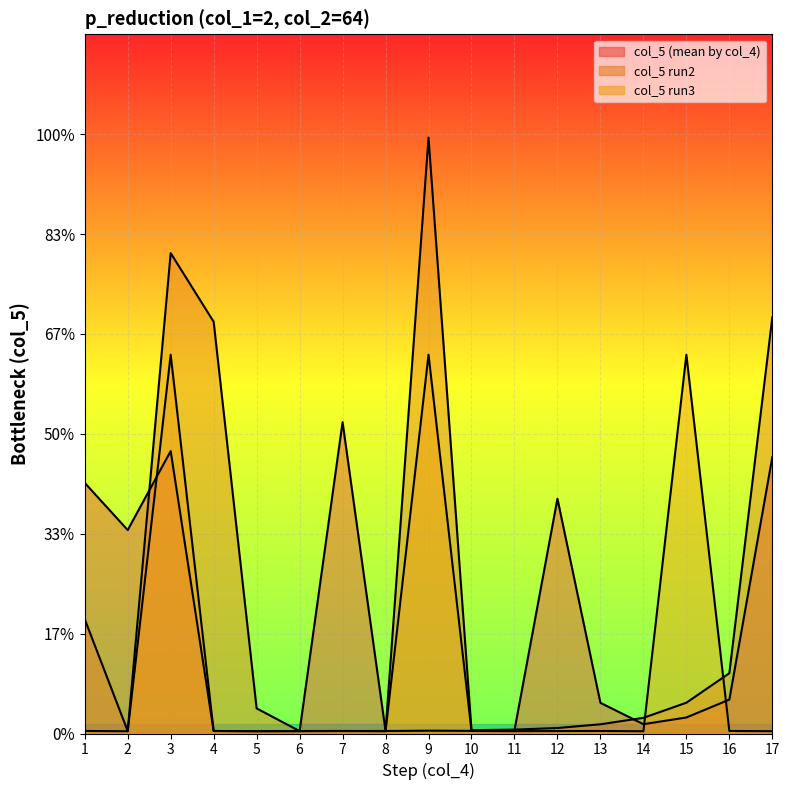

What is the sum of all col_5 run3 values?

0.1